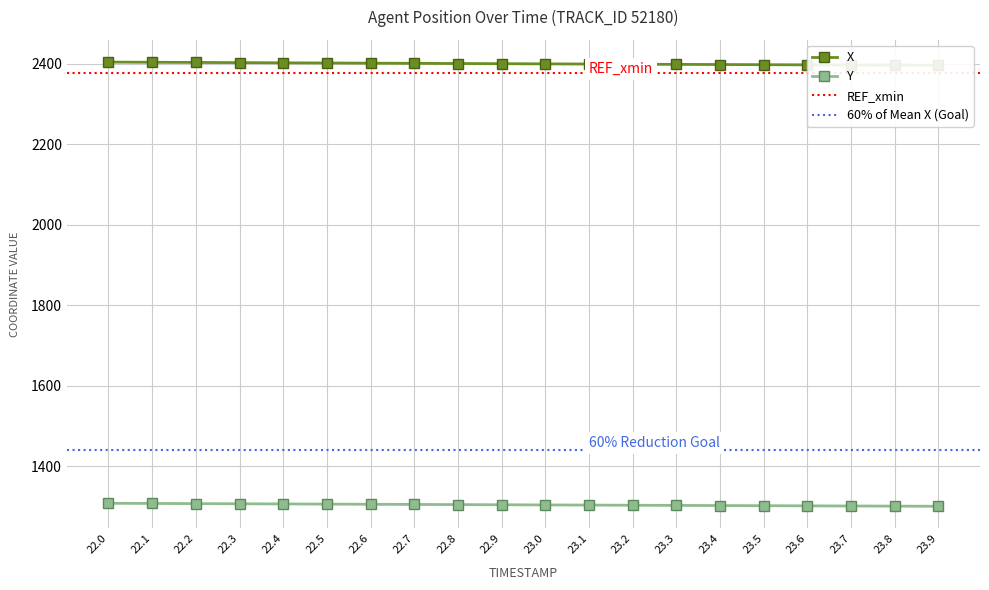

Where does the Y series first go above 1304?

22.0